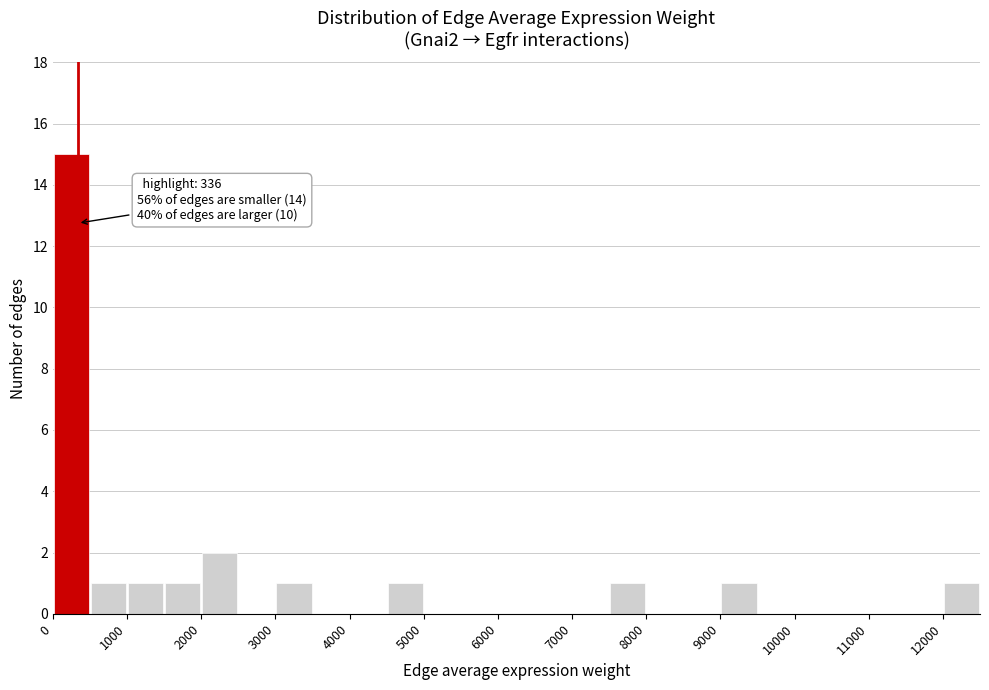

Which range on the x-axis has the tallest bar?

0 to 500